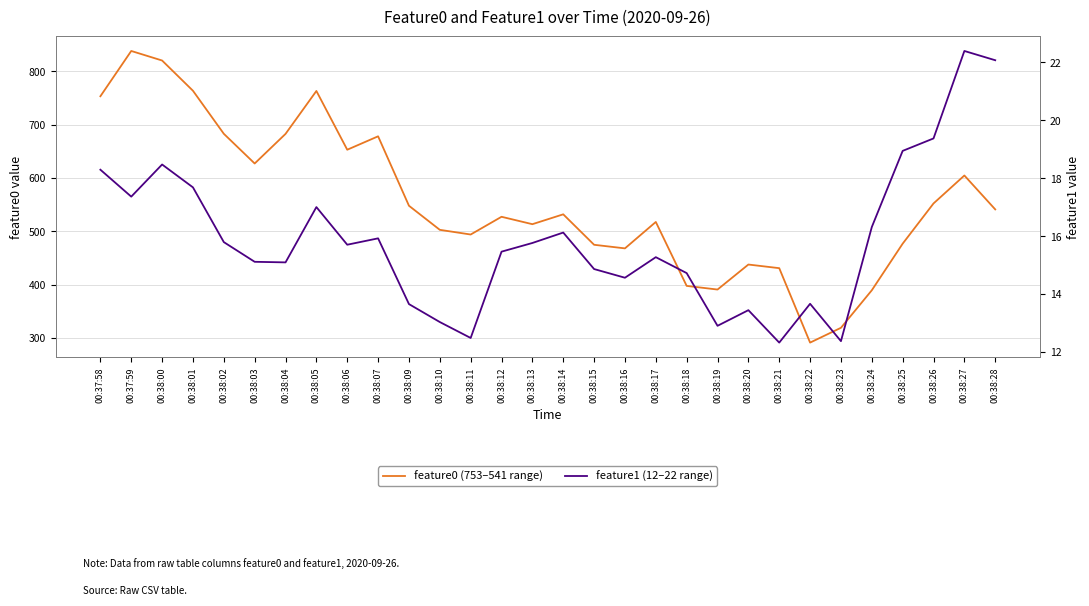

What position from the right is 00:38:27?

2